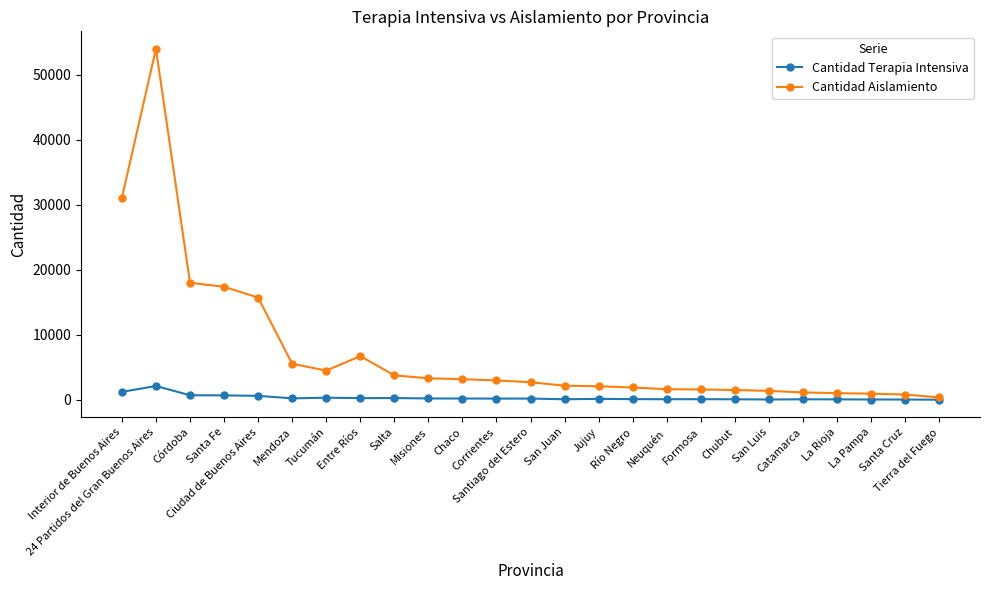

List the series in order of their peak value, highest first.

Cantidad Aislamiento, Cantidad Terapia Intensiva